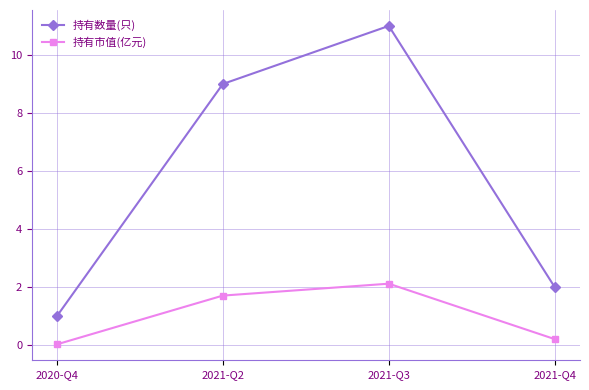

What is the spread (max minus min) of values at 2021-Q4?

1.8